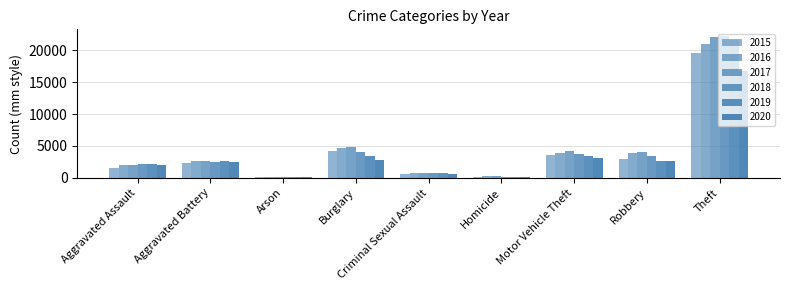

At which label does 2016 first exceed 2681?

Burglary